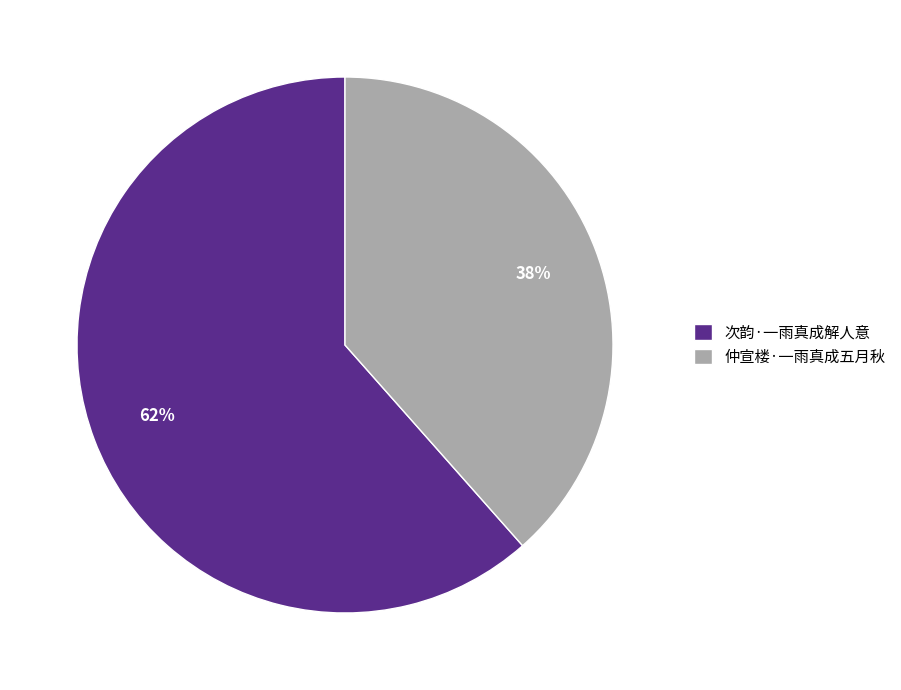

True or false: 仲宣楼·一雨真成五月秋 accounts for 38% of the total.

True